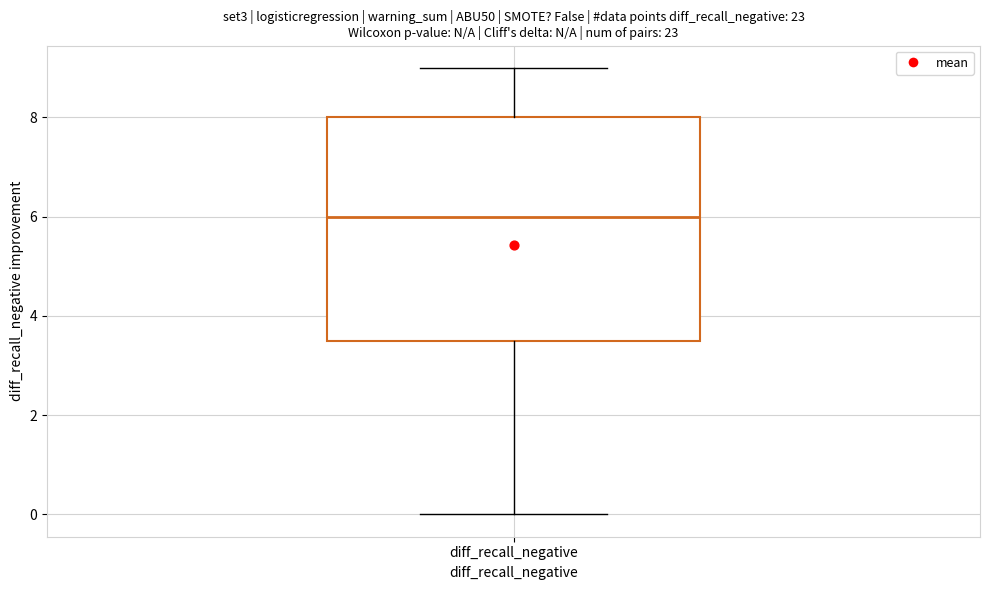

Transcribe this box plot: give where the median line is, the range the box spans, and where the two whiskers end, as read against the y-axis. The values are not printed on the chart, so give them approximately, as read against the axis.

median 6.0, box 3.6 to 8.0, whiskers 0.0 to 9.0